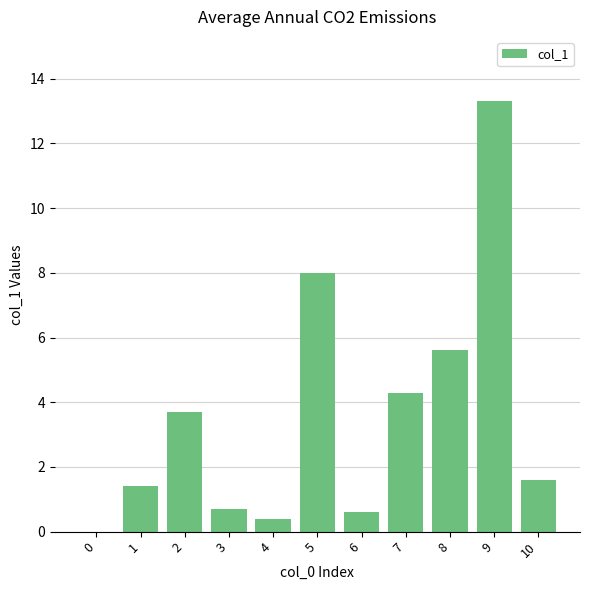

Approximately how many times larger is the value at 9 compared to 7?

3.1